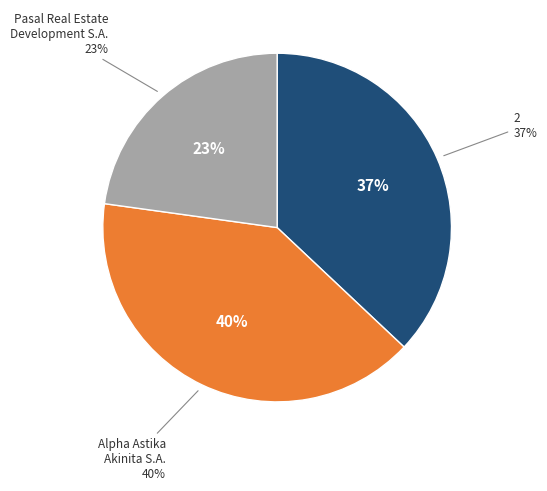

Count the number of slices in the pie.

3